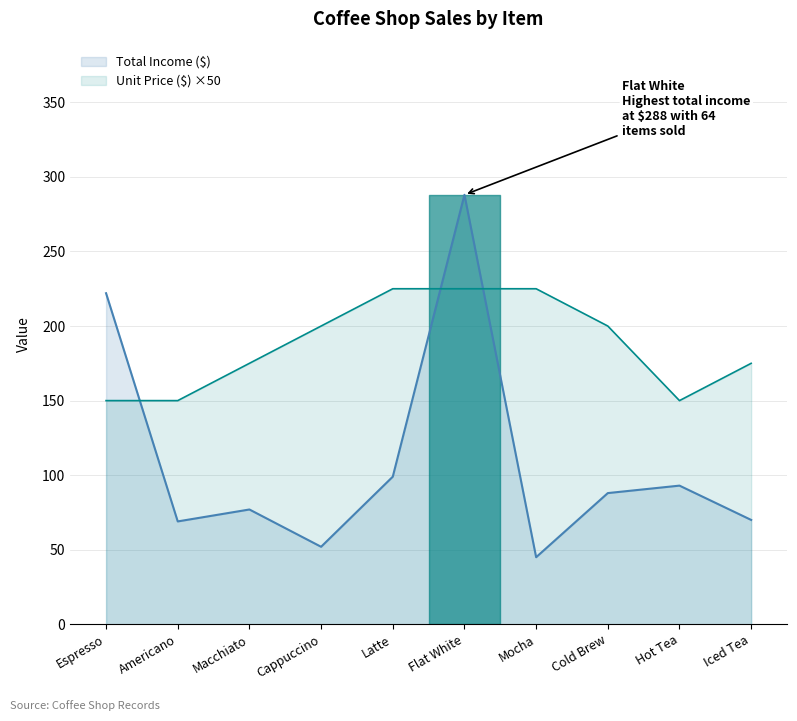

What is the lowest value of the Total Income ($) series?

45